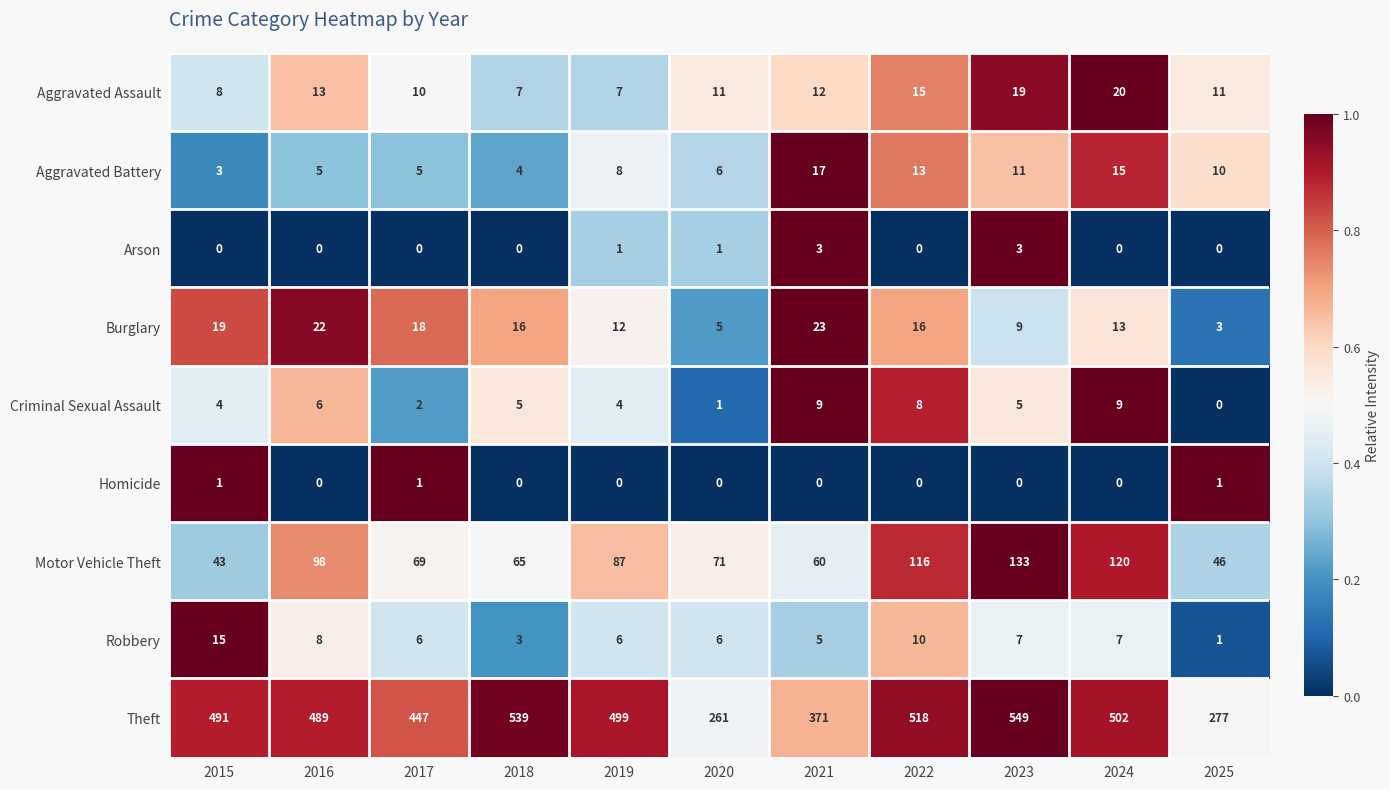

What is the difference between the Theft values at 2021 and 2025?

94